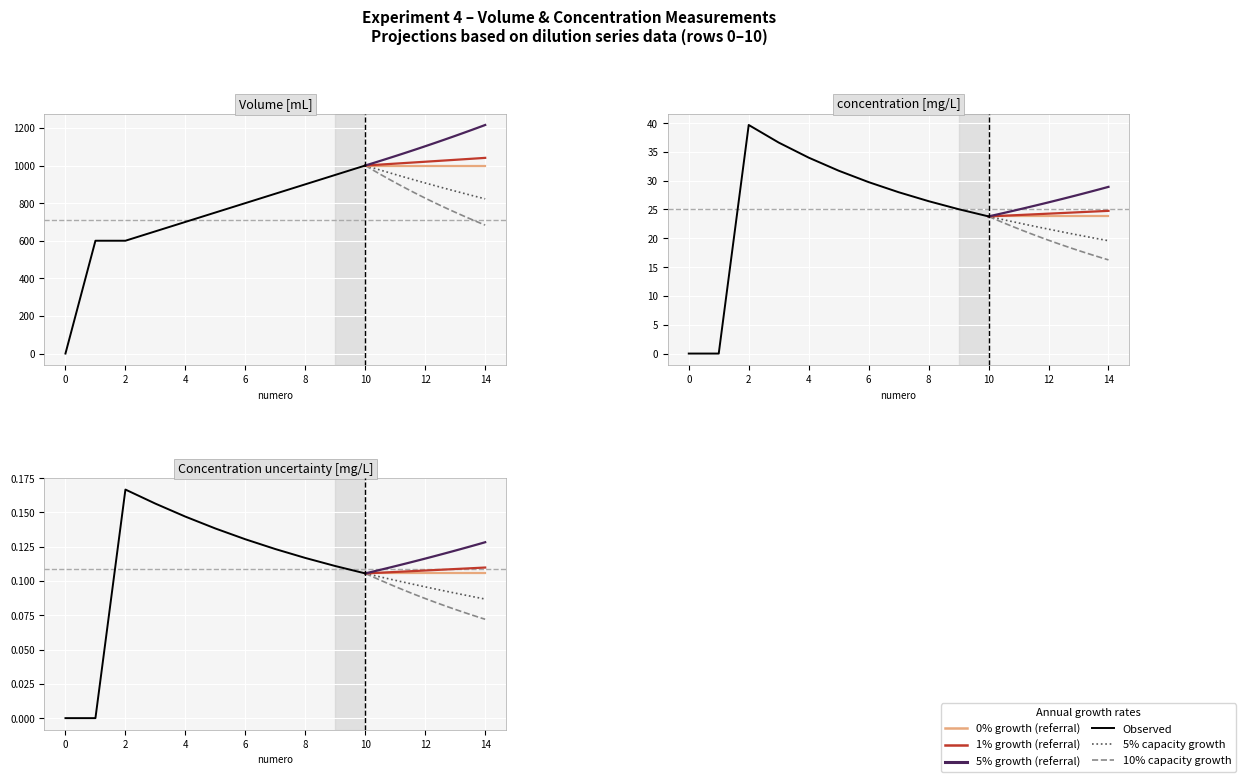

Which series changed the most between 0 and 1?

Volume [mL]